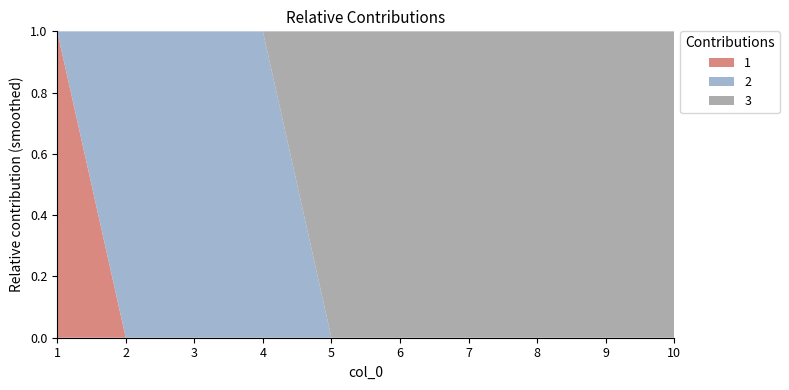

Reading left to right, transcribe all the data shown in this chart.

2: 1=0	2=1	3=1	4=1	5=0	6=0	7=0	8=0	9=0	10=0
1: 1=1	2=0	3=0	4=0	5=0	6=0	7=0	8=0	9=0	10=0
3: 1=0	2=0	3=0	4=0	5=1	6=1	7=1	8=1	9=1	10=1